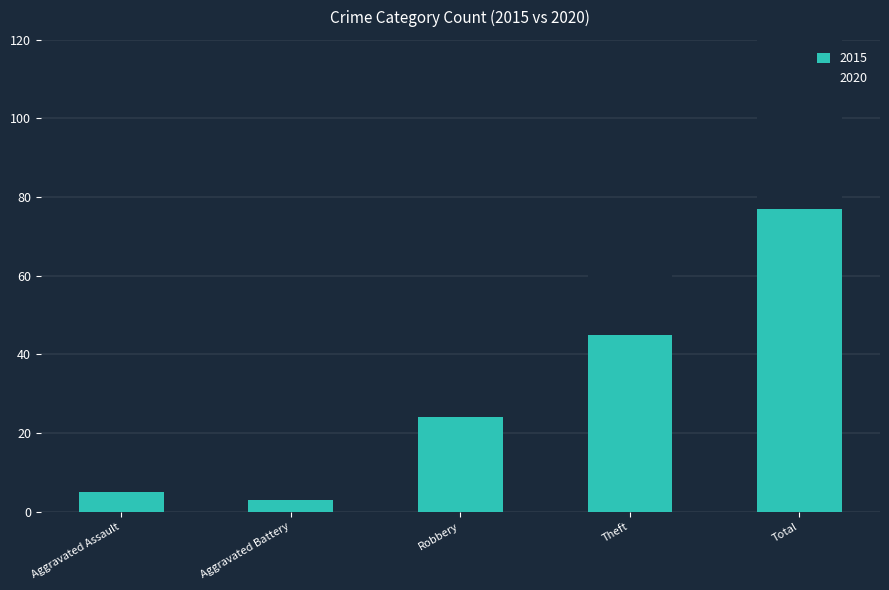

What is the difference between the 2020 values at Theft and Aggravated Battery?

10